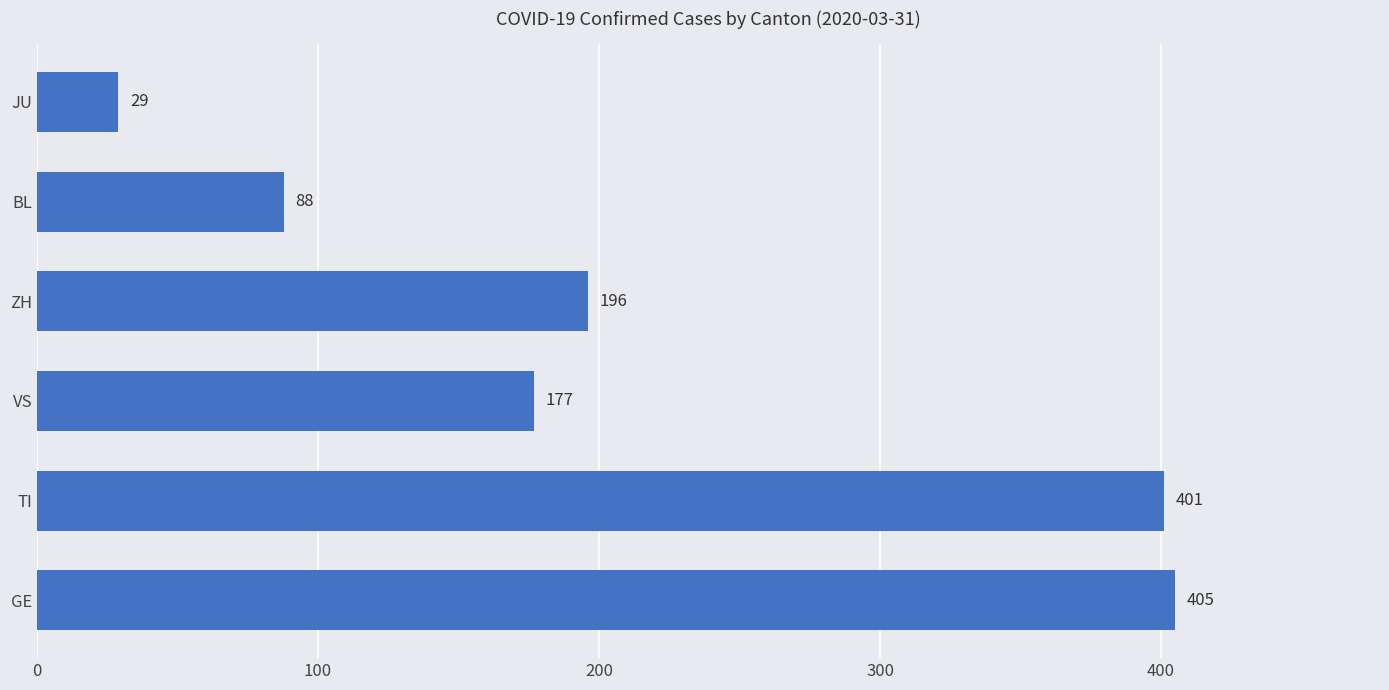

What is the difference between the maximum and minimum values?

376